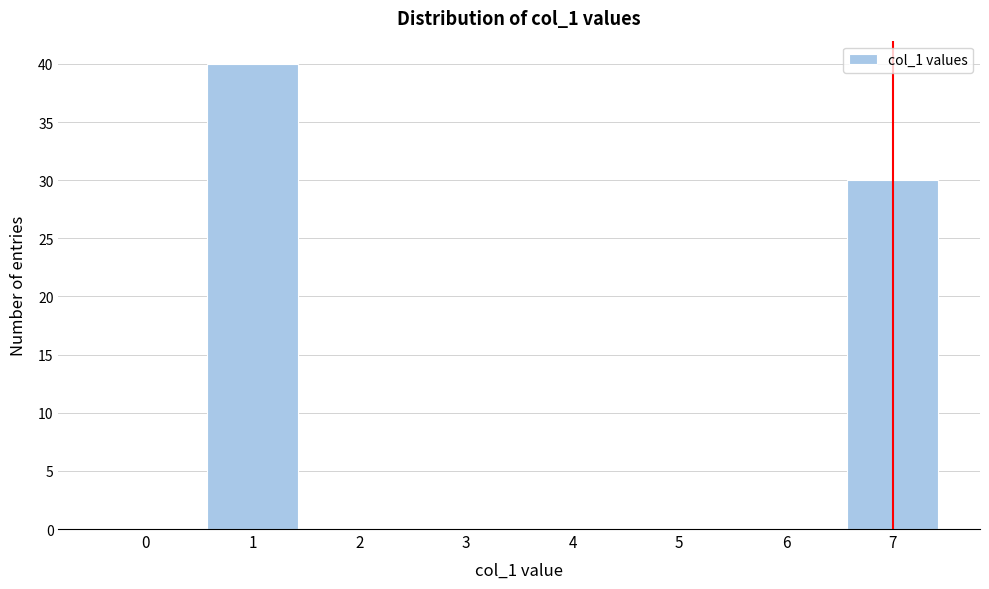

Reading right to left, list all the values displayed in this chart.

7=30	6=0	5=0	4=0	3=0	2=0	1=40	0=0